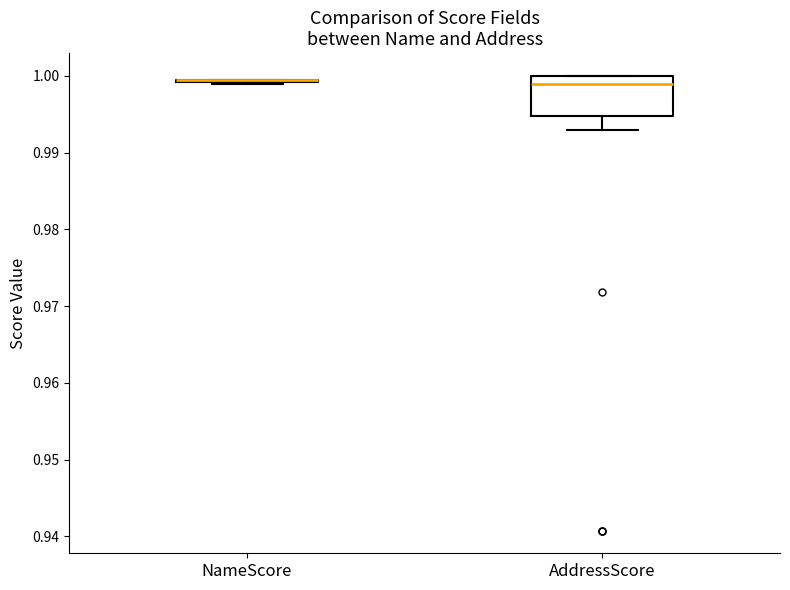

Reading left to right, read every box against the y-axis: the position of its median line, the range the box covers, and the ends of its whiskers. The values are not printed on the chart, so give them approximately, as read against the axis.

NameScore: box collapsed to a line at 0.999, whiskers 0.999 to 1.000
AddressScore: median 0.999, box 0.995 to 1.000, whiskers 0.993 to 1.000